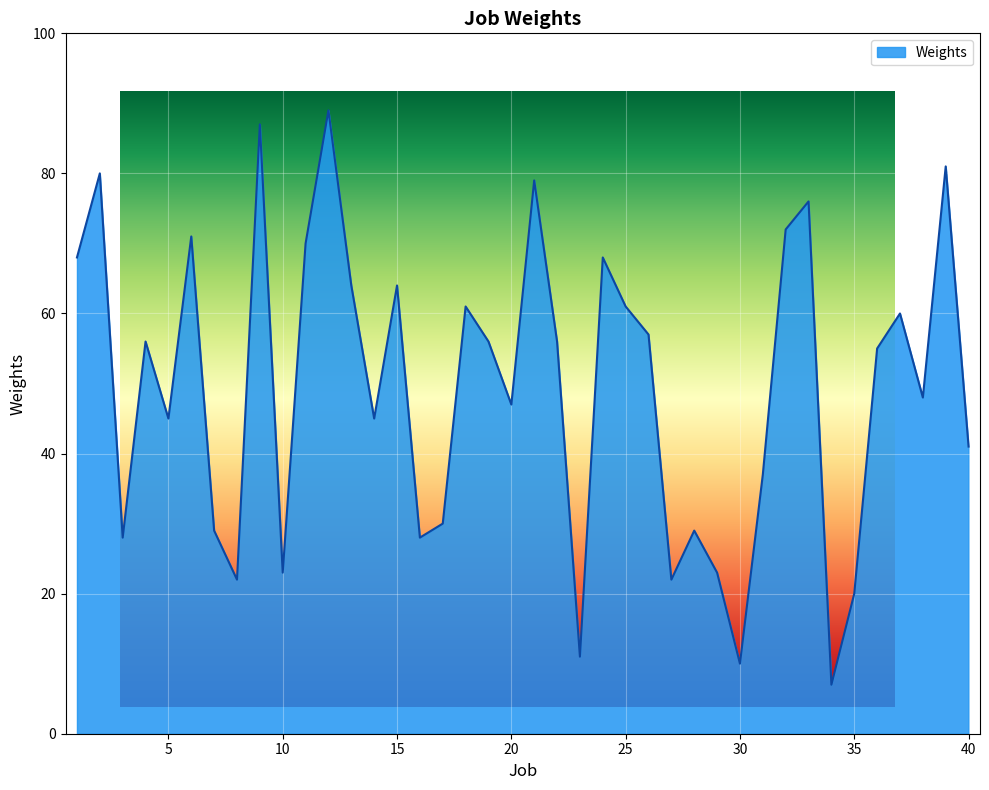

How many interior local peaks (higher than both neighbors) does the data have?

13